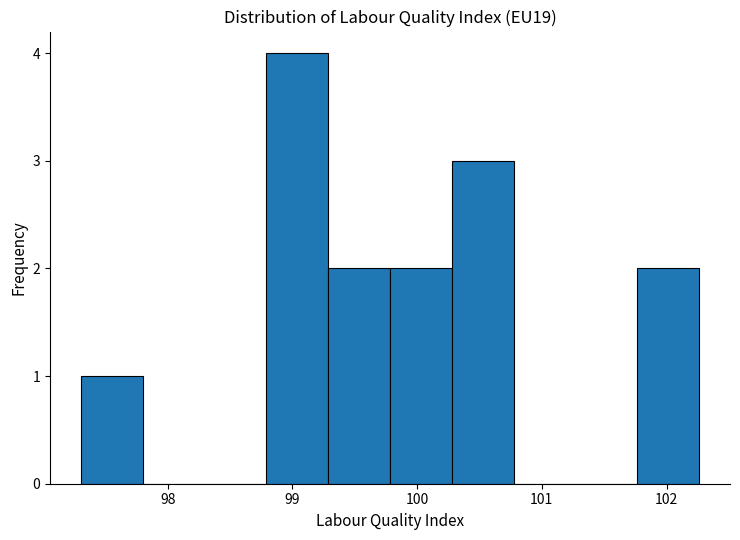

Reading left to right, transcribe this chart: for each bar, give the range it covers on the x-axis and its height. Neither the bar edges nor the heights are printed on the chart, so give them approximately, as read against the axes.

97.3 to 97.8: 1
97.8 to 98.3: 0
98.3 to 98.8: 0
98.8 to 99.3: 4
99.3 to 99.8: 2
99.8 to 100.3: 2
100.3 to 100.8: 3
100.8 to 101.3: 0
101.3 to 101.8: 0
101.8 to 102.3: 2